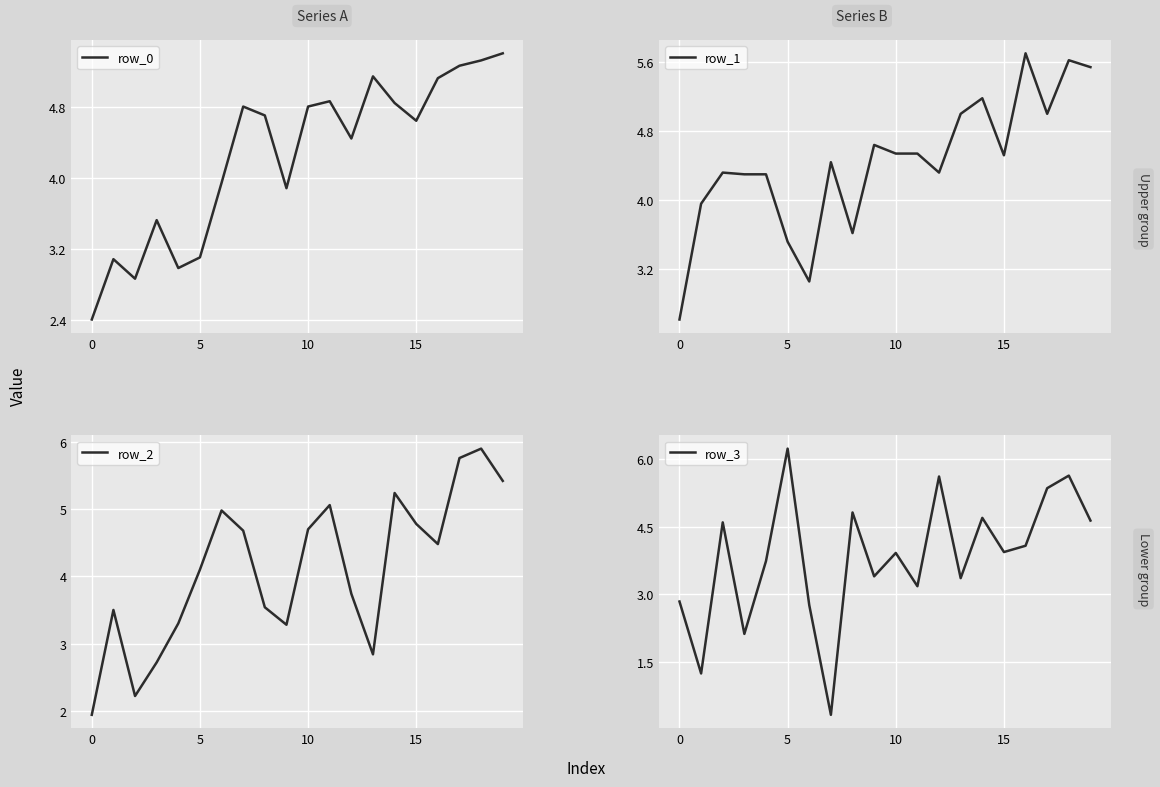

The value of row_1 at 15 is 5.8. True or false?

False